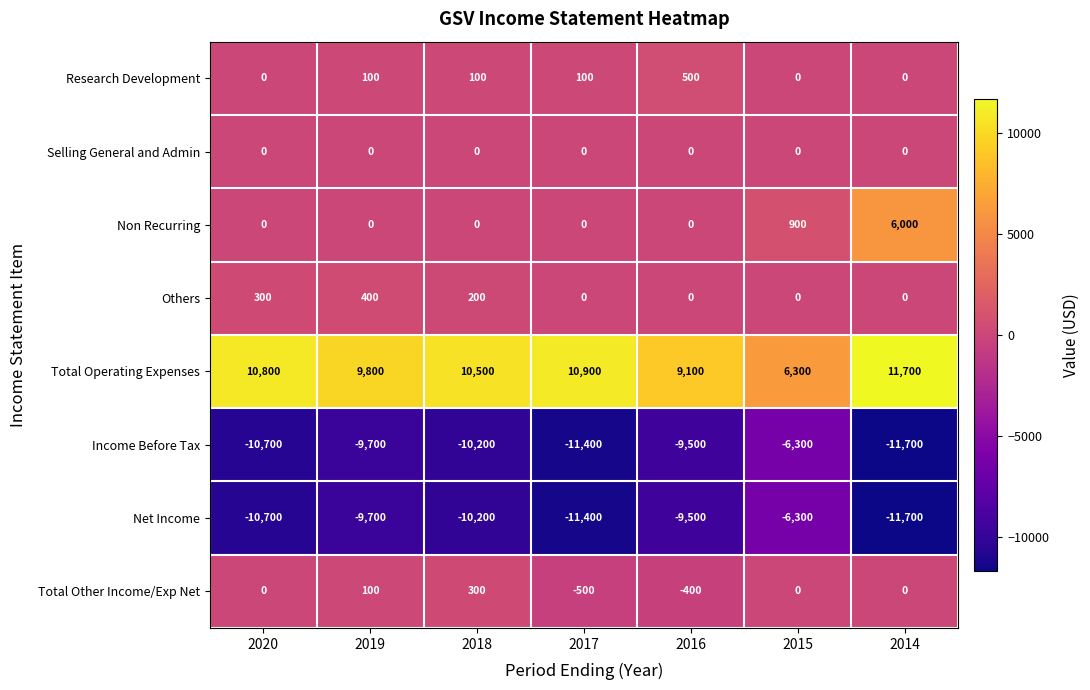

The Total Other Income/Exp Net series shows 300 at 2018. True or false?

True